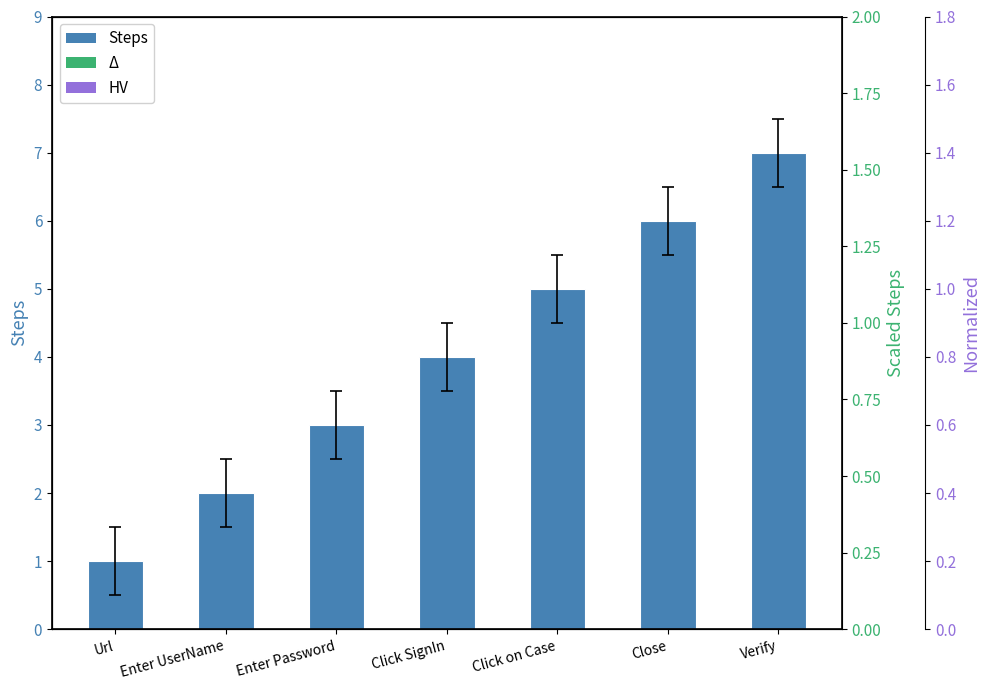

Reading left to right, transcribe all the data shown in this chart.

Url=1	Enter UserName=2	Enter Password=3	Click SignIn=4	Click on Case=5	Close=6	Verify=7